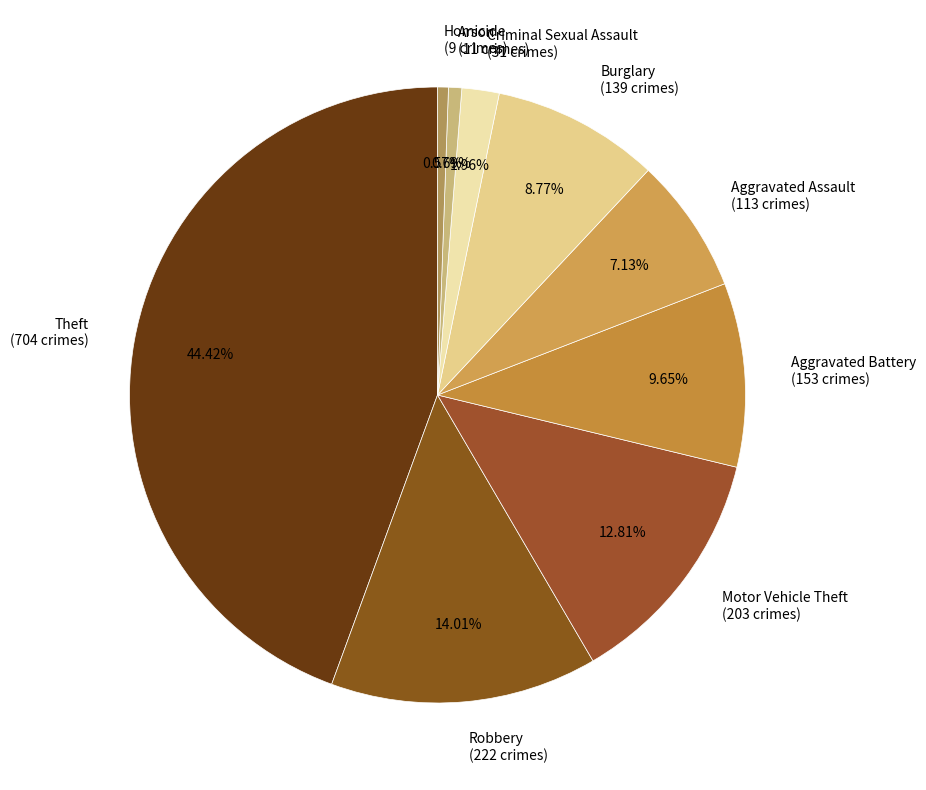

To the nearest percent, what percentage of the pie is Burglary?

9%